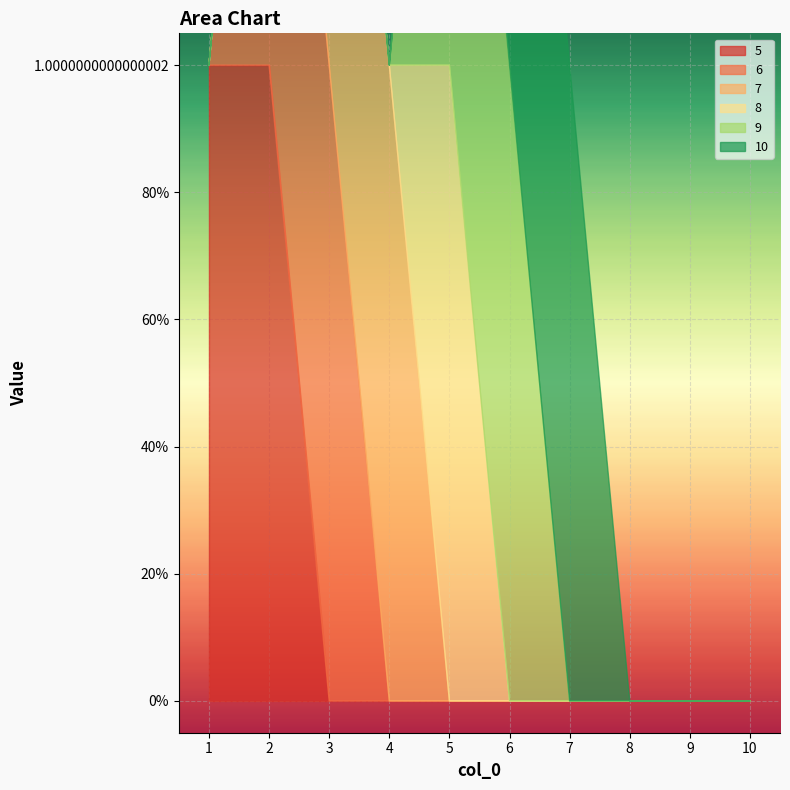

Which series has the largest total across all categories?

5